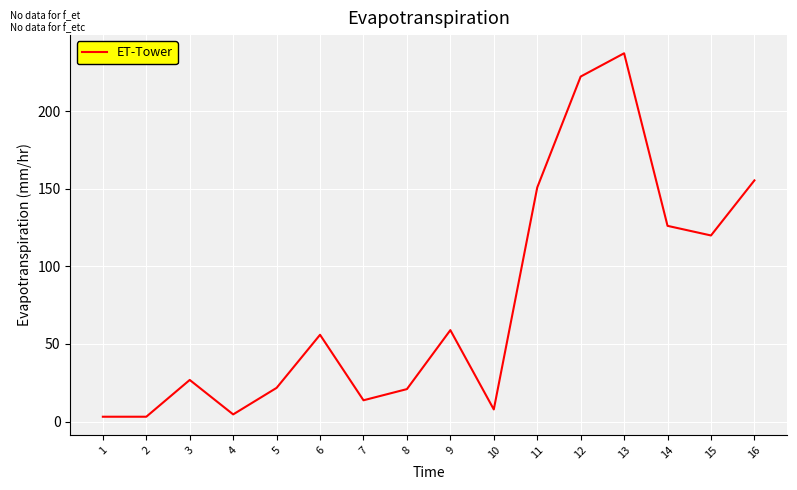

Is it true that the value at 7 is 13.7?

True